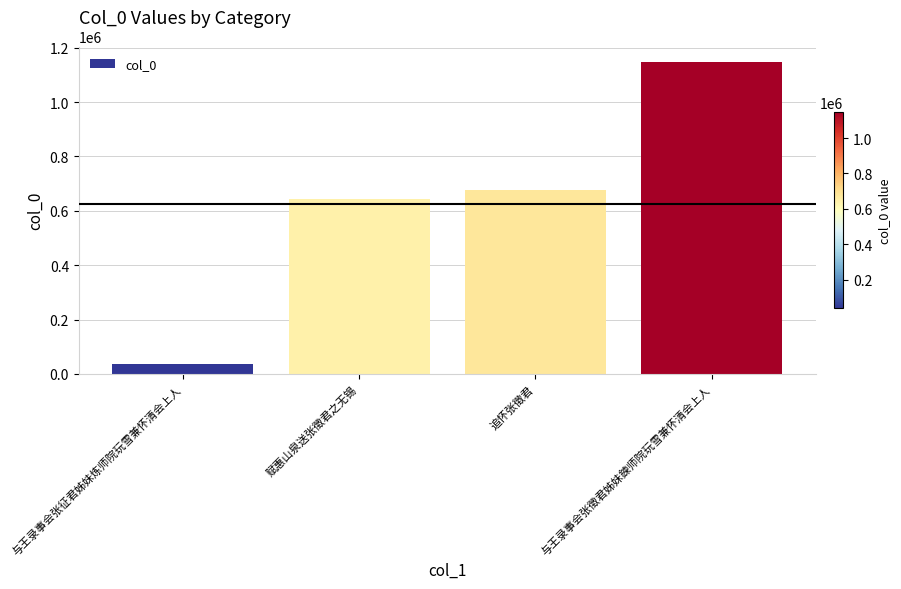

How many values are below 675201?

2